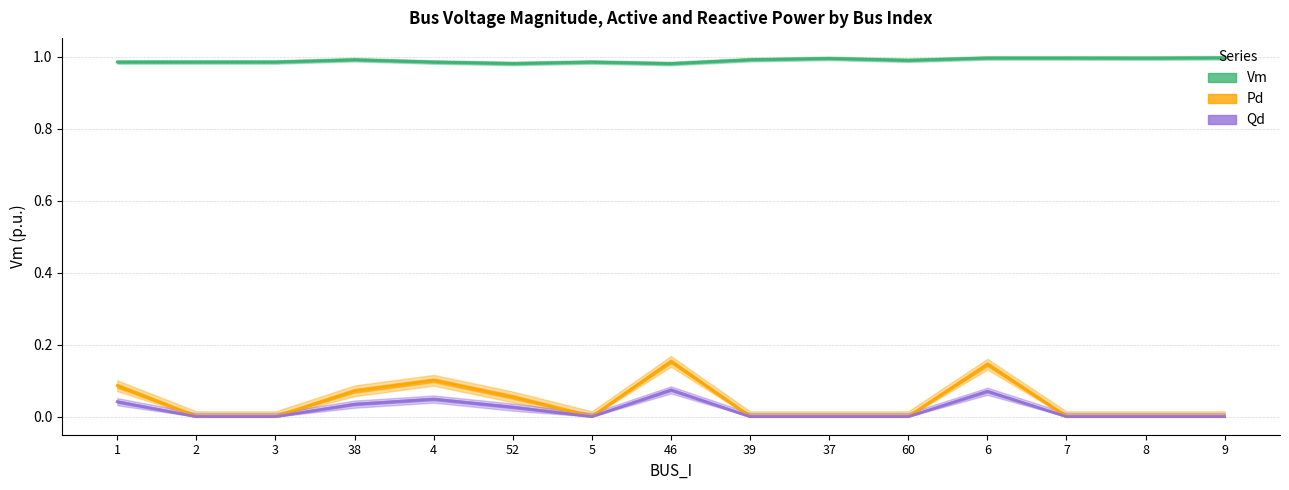

True or false: Qd and Vm cross at least once.

False